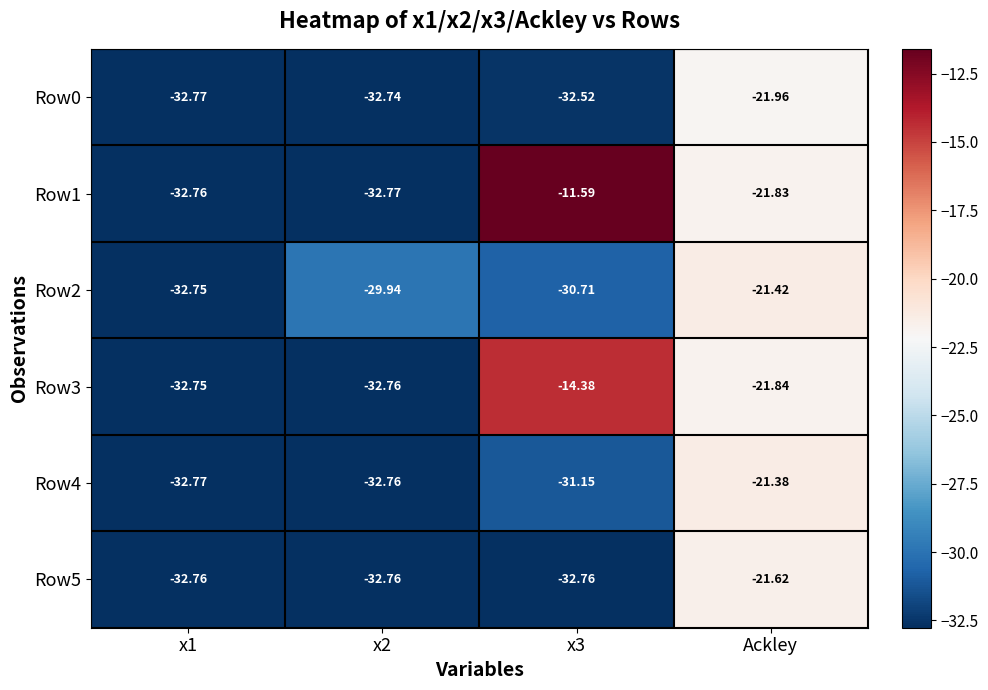

What is the spread (max minus min) of values at x3?

21.2